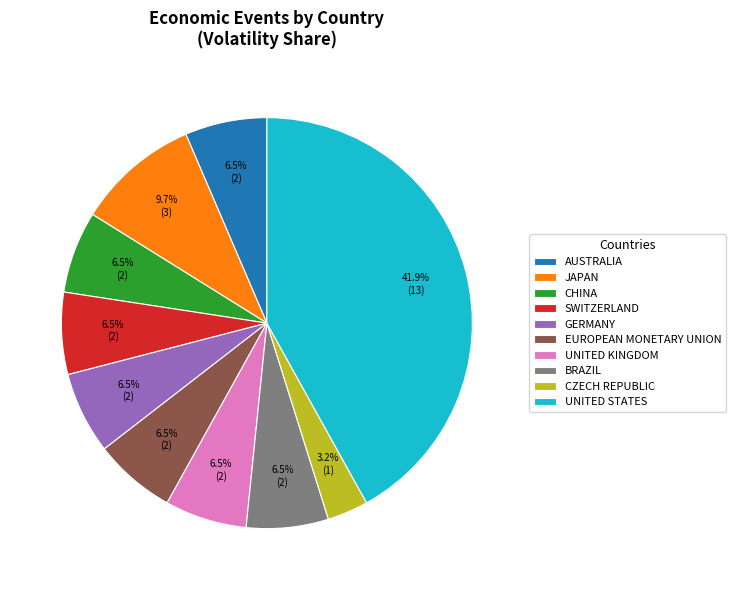

Combined, do CHINA and BRAZIL account for over 50%?

No